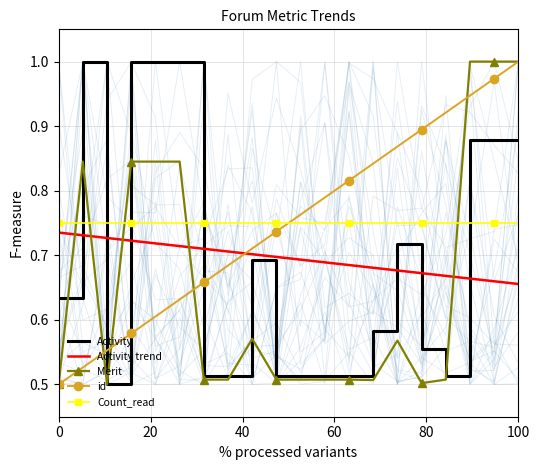

How many intersections are there between id and Activity?

3